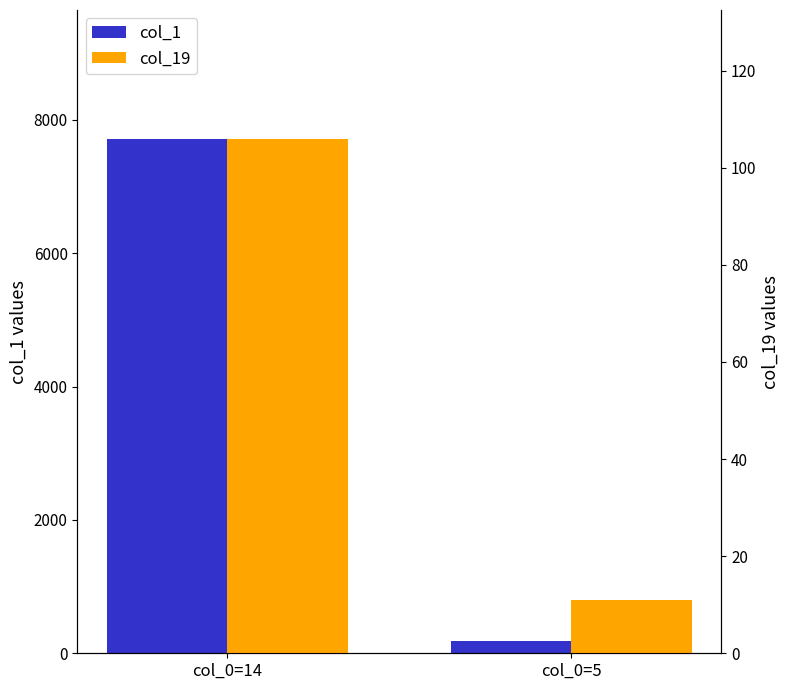

What are all the series names shown in the legend?

col_1, col_19